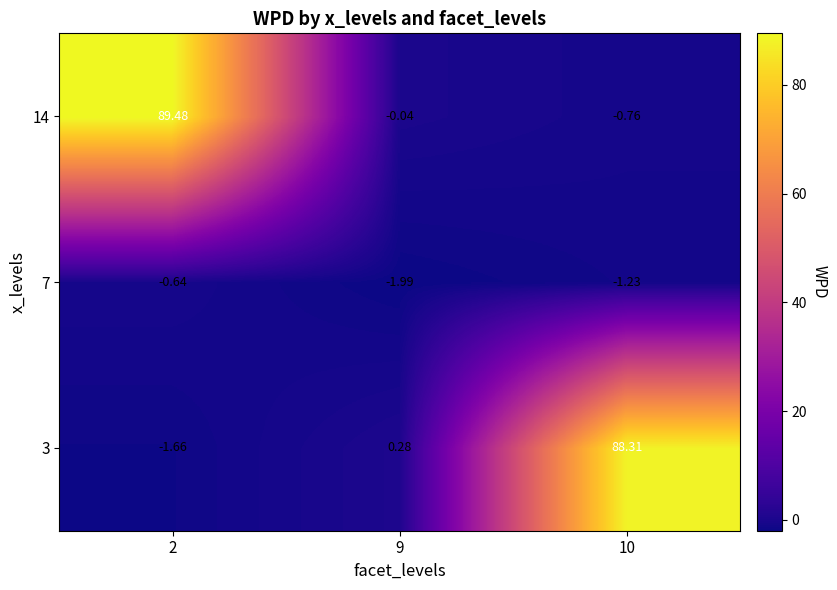

Is the value of 3 at 9 greater than the value of 14 at 10?

Yes